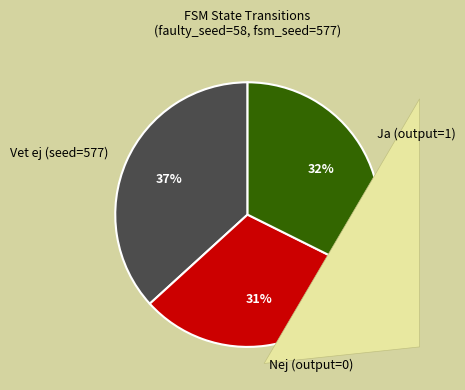

Which category has the smallest portion of the pie?

output_symbol=0 (input=a)